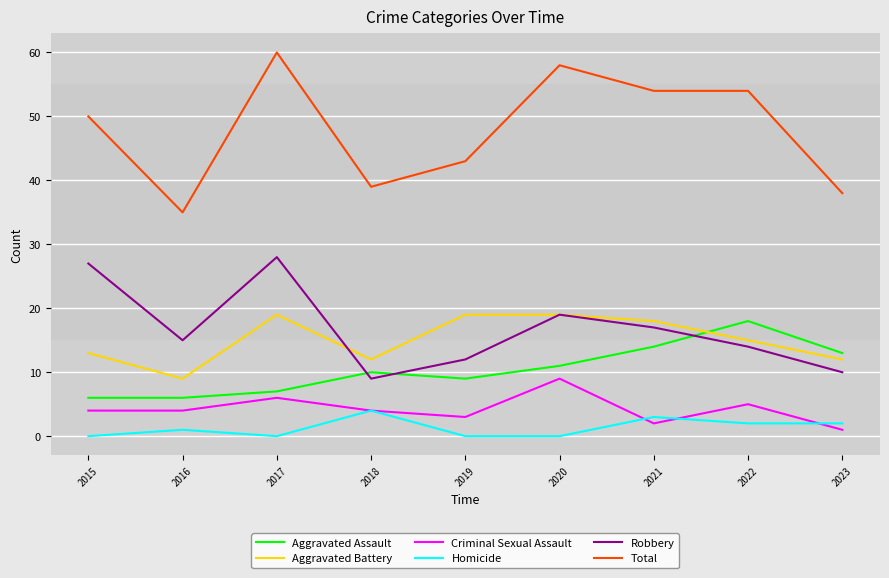

What is the approximate value of Homicide at 2018?

4